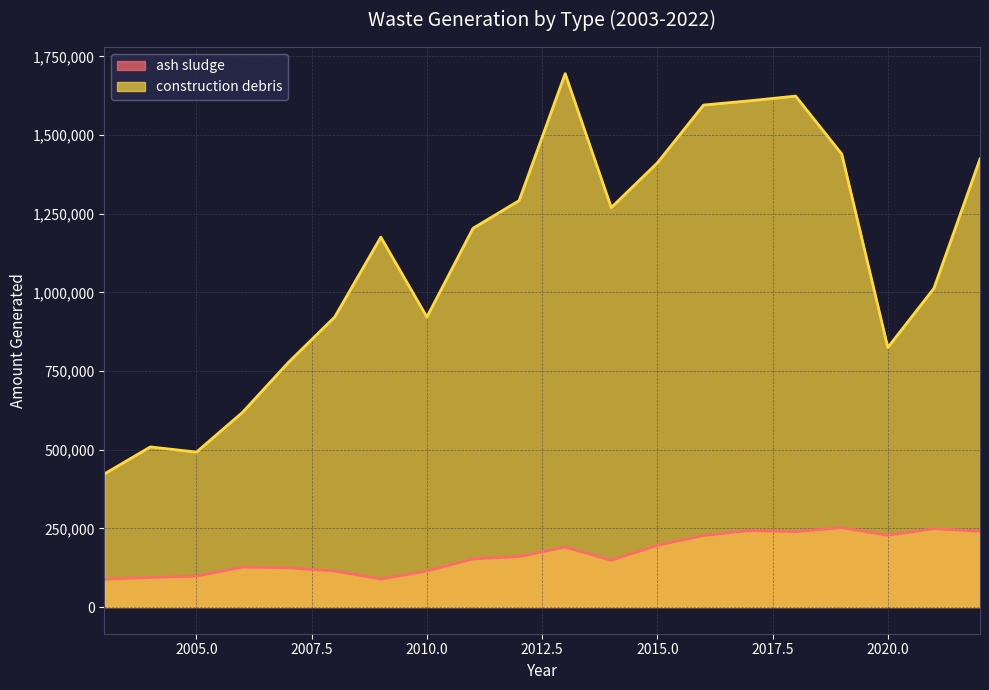

List the series in order of their peak value, highest first.

construction debris, ash sludge